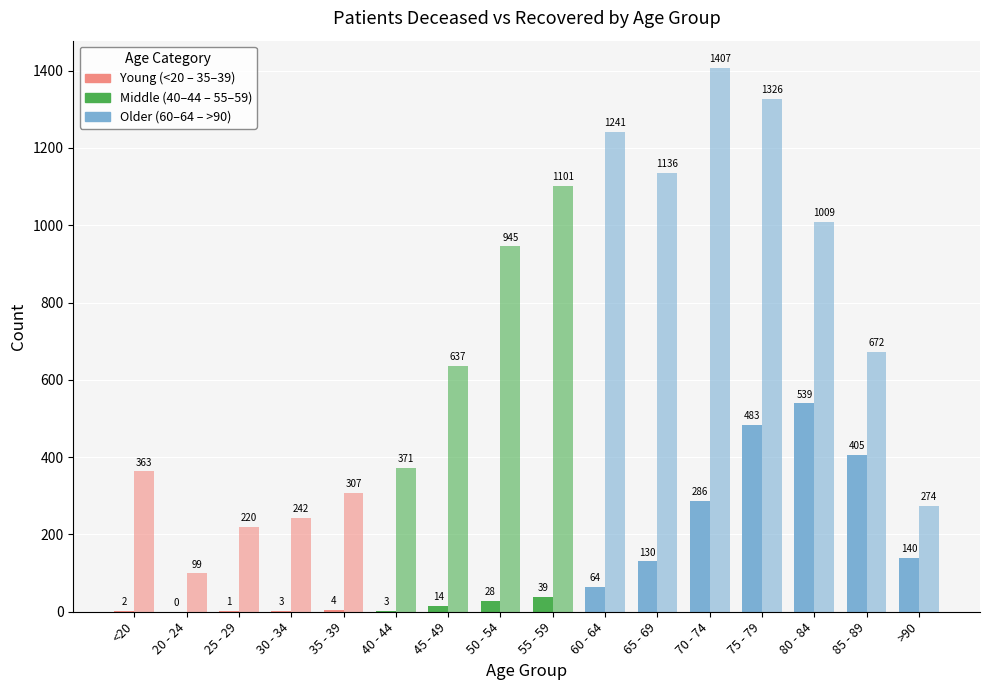

The value of patients_recovered at 60 - 64 is 1241. True or false?

True